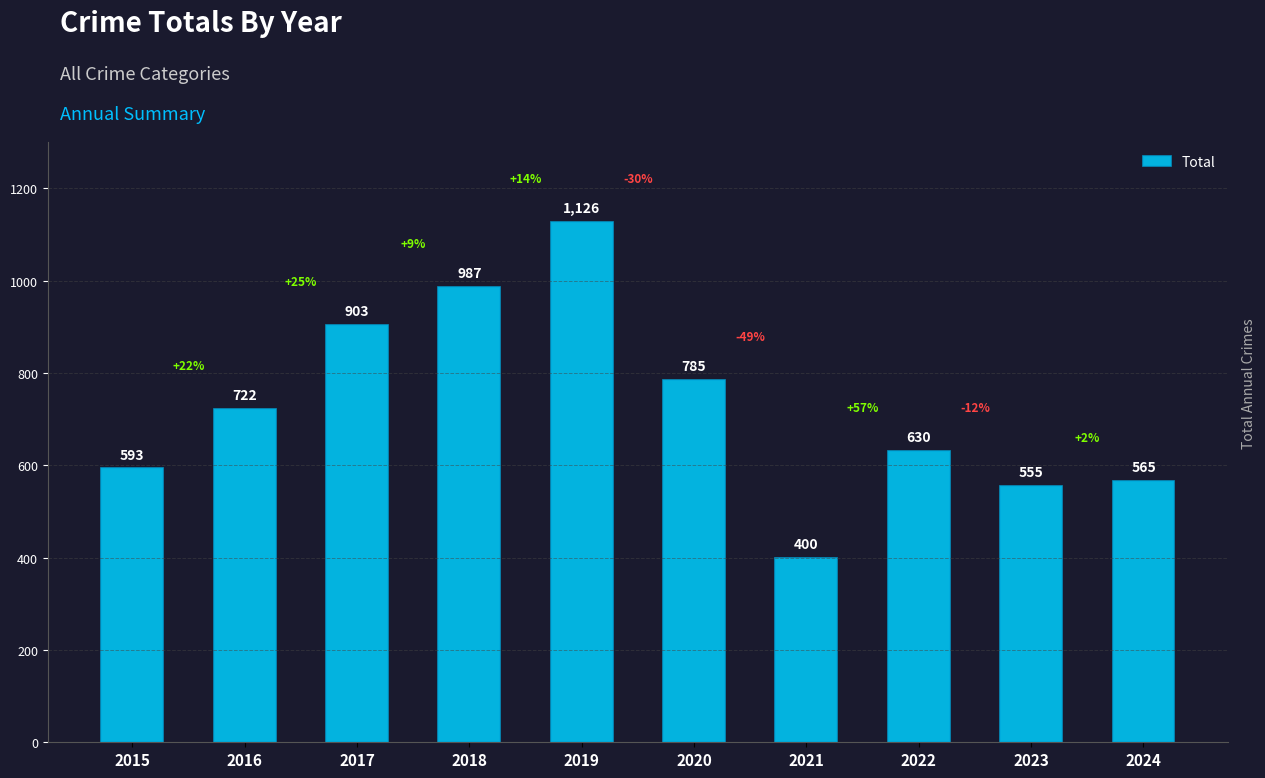

Is it true that the value at 2017 is 471?

False